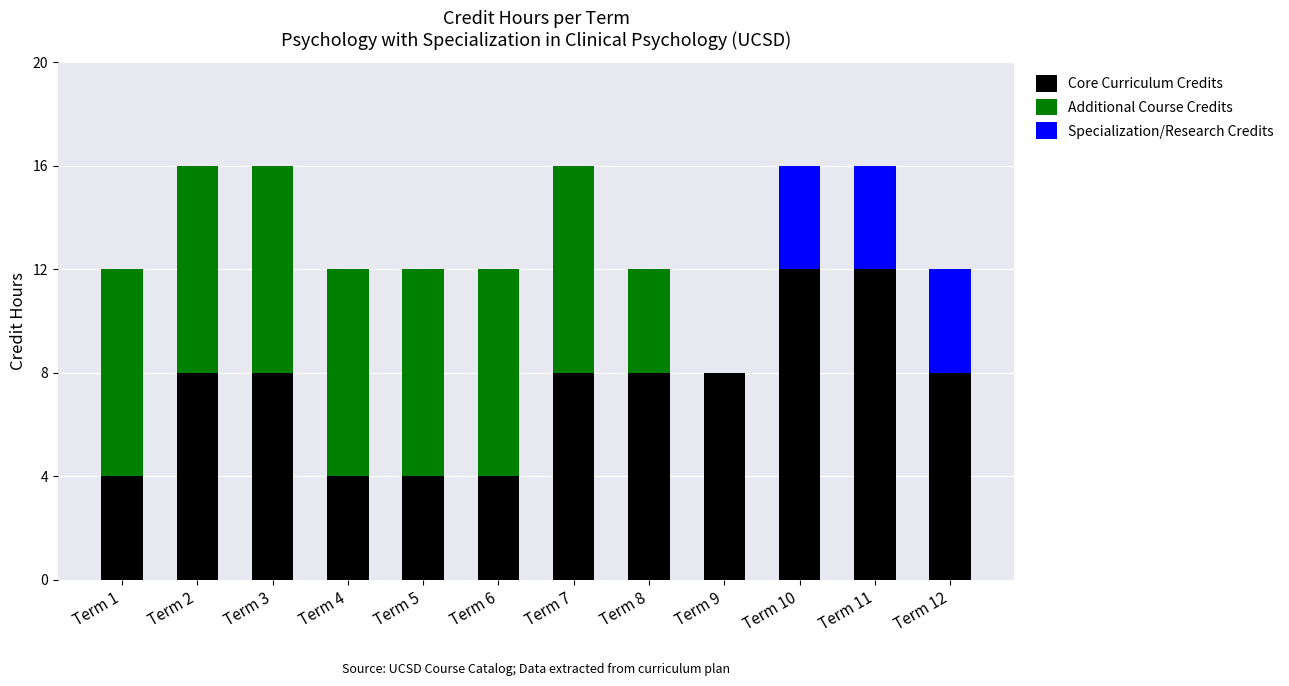

Is it true that Core Curriculum Credits equals 2 at Term 6?

False